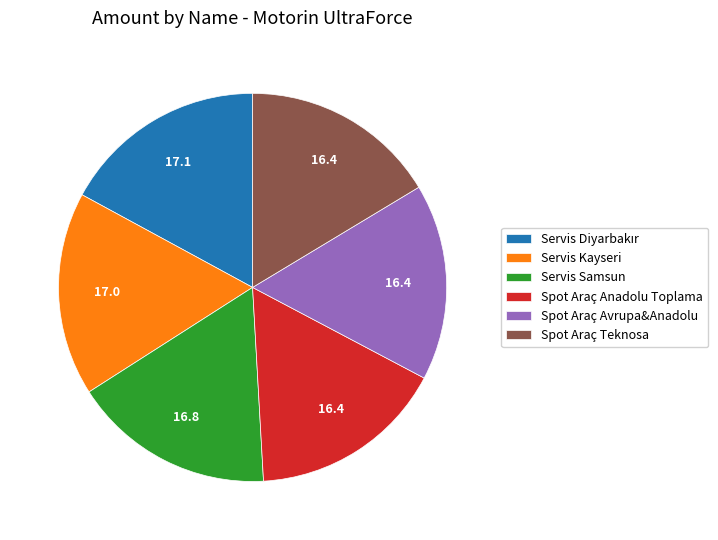

The Spot Araç Teknosa slice represents 16% of the pie. True or false?

True